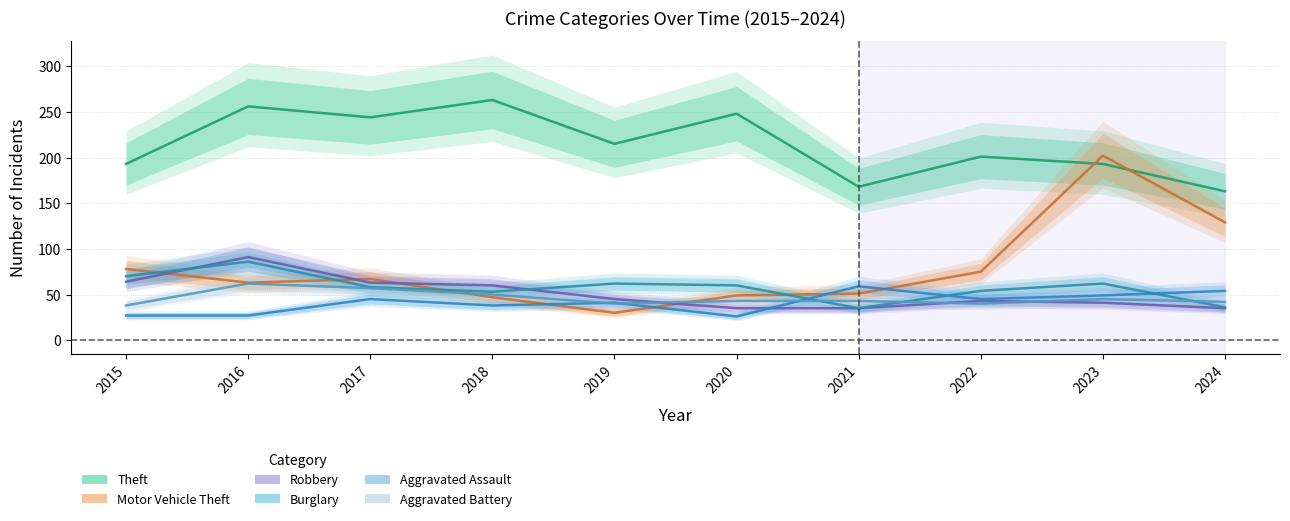

Is it true that Aggravated Assault equals 24 at 2018?

False